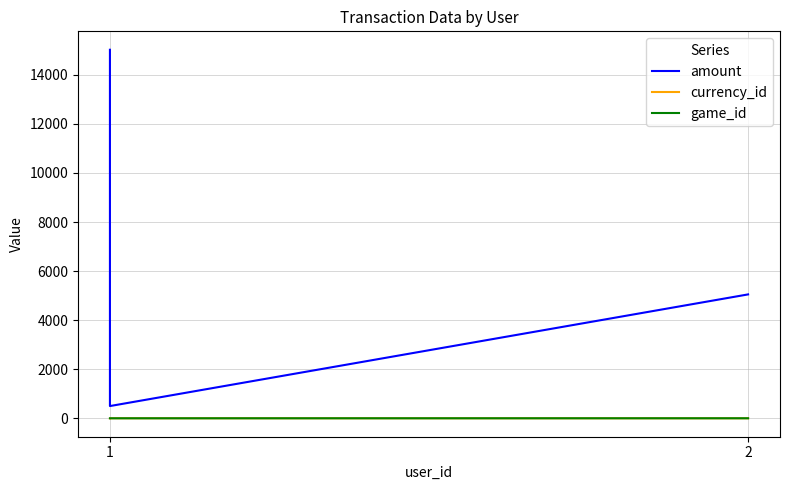

Which series changed the most between 1 and 2?

amount